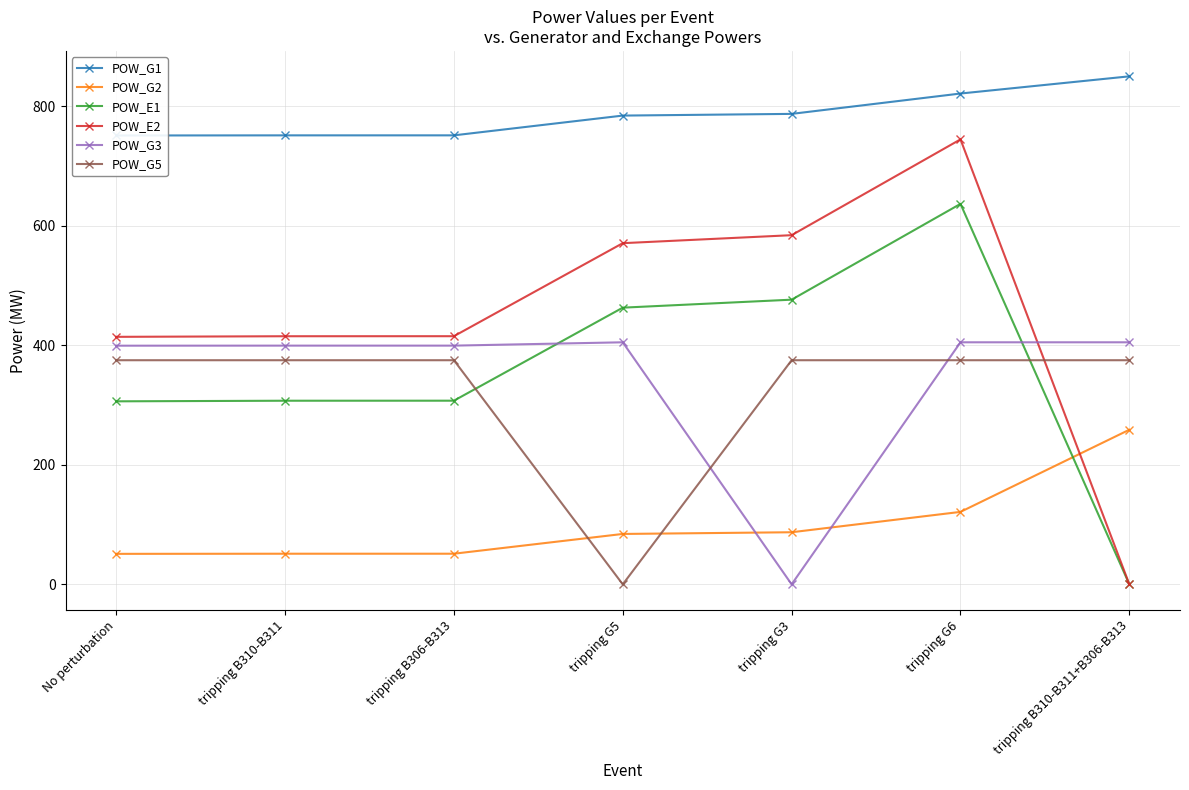

Reading left to right, what are all the values shown in this chart?

POW_G1: No perturbation=751.0	tripping B310-B311=751.2	tripping B306-B313=751.3	tripping G5=784.3	tripping G3=787.2	tripping G6=821.2	tripping B310-B311+B306-B313=850.0
POW_G2: No perturbation=51.0	tripping B310-B311=51.2	tripping B306-B313=51.3	tripping G5=84.3	tripping G3=87.2	tripping G6=121.2	tripping B310-B311+B306-B313=258.7
POW_E1: No perturbation=306.2	tripping B310-B311=307.2	tripping B306-B313=307.3	tripping G5=462.9	tripping G3=476.3	tripping G6=636.6	tripping B310-B311+B306-B313=0.0
POW_E2: No perturbation=414.1	tripping B310-B311=415.1	tripping B306-B313=415.2	tripping G5=570.8	tripping G3=584.2	tripping G6=744.5	tripping B310-B311+B306-B313=0.0
POW_G3: No perturbation=399.3	tripping B310-B311=399.4	tripping B306-B313=399.4	tripping G5=405.0	tripping G3=0.0	tripping G6=405.0	tripping B310-B311+B306-B313=405.0
POW_G5: No perturbation=375.0	tripping B310-B311=375.0	tripping B306-B313=375.0	tripping G5=0.0	tripping G3=375.0	tripping G6=375.0	tripping B310-B311+B306-B313=375.0